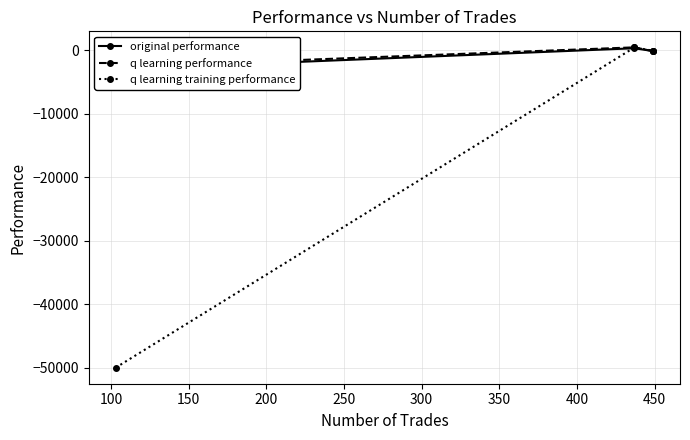

How many lines are shown in the chart?

3